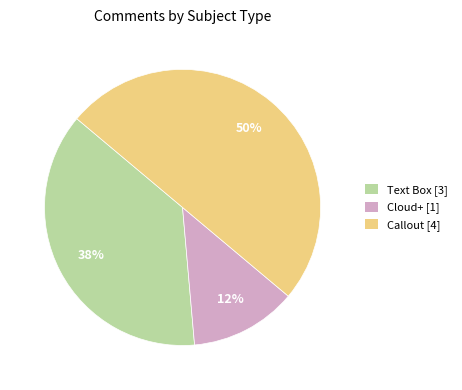

Which slice is the smallest?

Cloud+